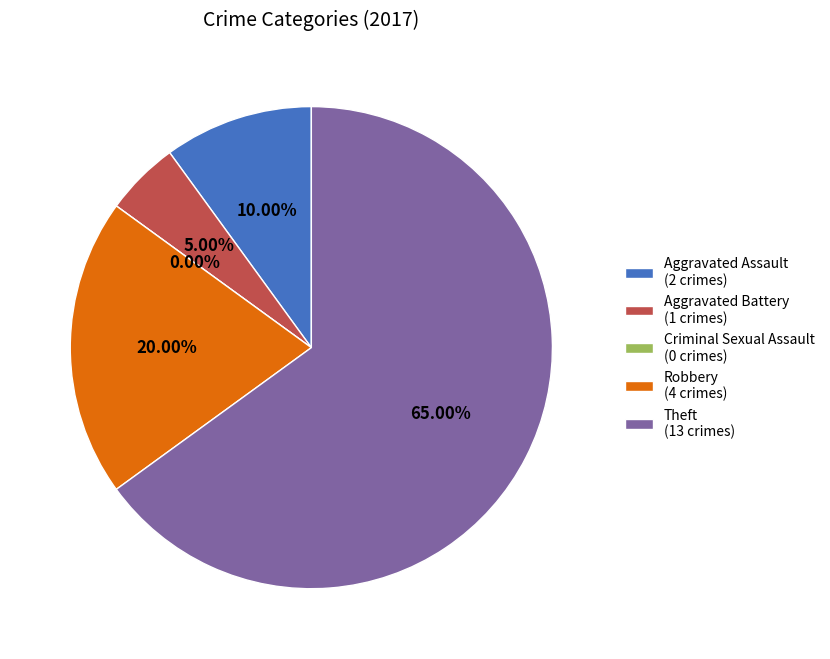

What is the change in value from Aggravated Assault to Aggravated Battery?

-1